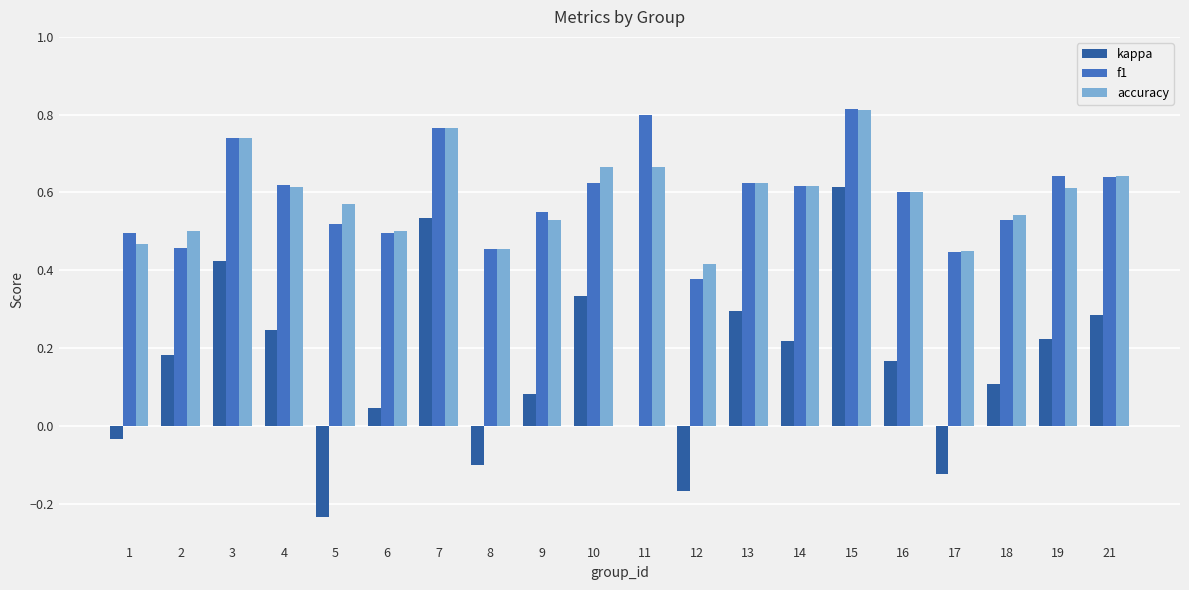

The value of f1 at 19 is 1.0. True or false?

False